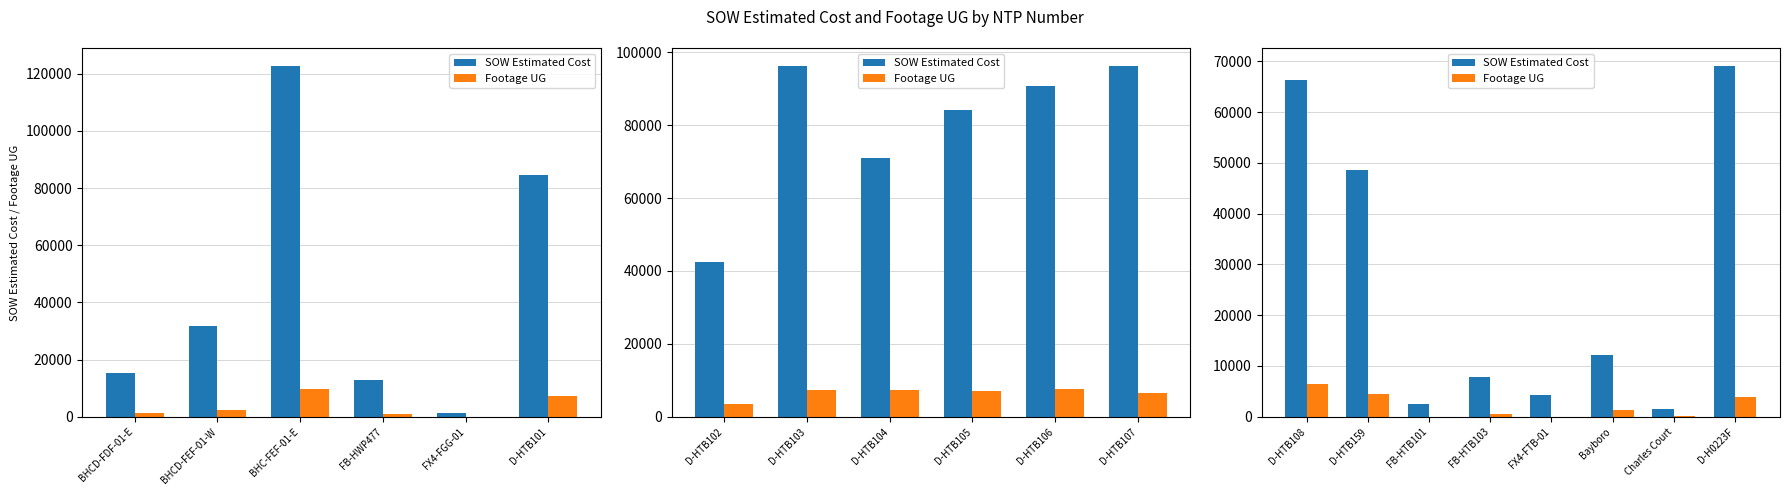

At how many categories does at least one series exceed 14189?

3